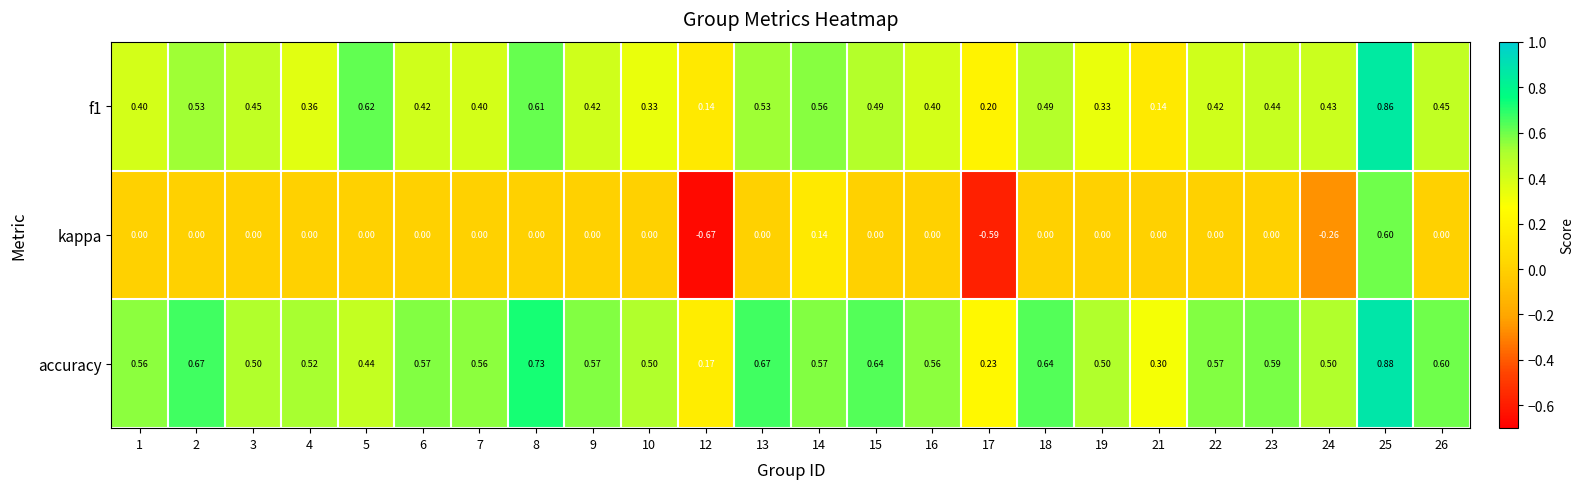

Which series has the largest total across all categories?

accuracy